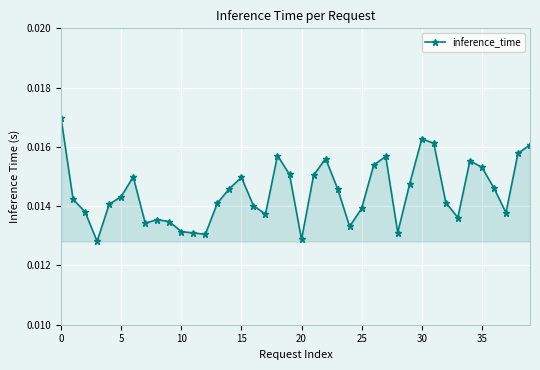

Count the values in the range 0 to 1.

40